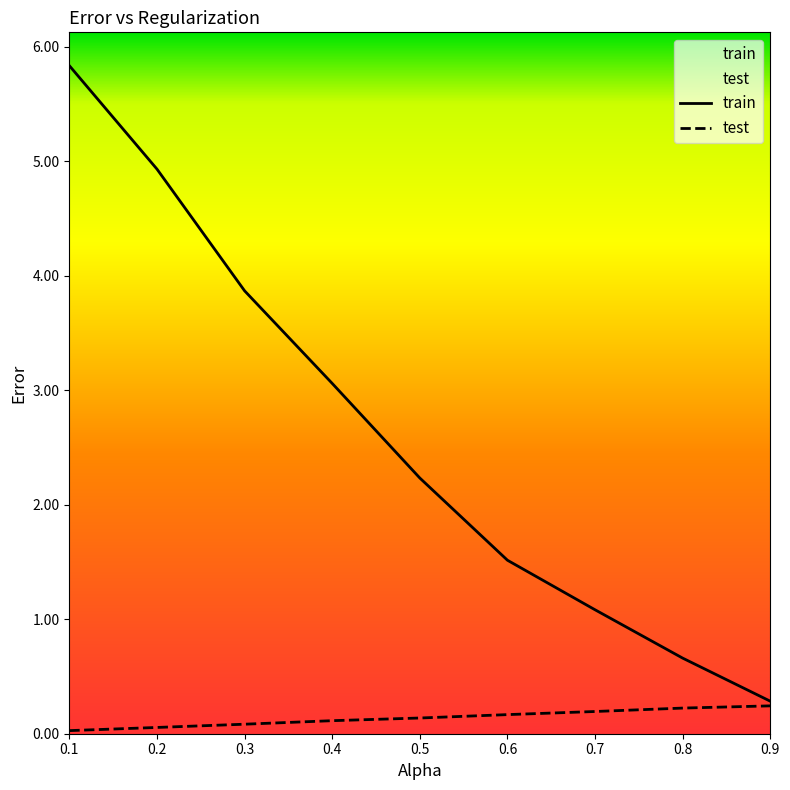

True or false: train and test cross at least once.

False